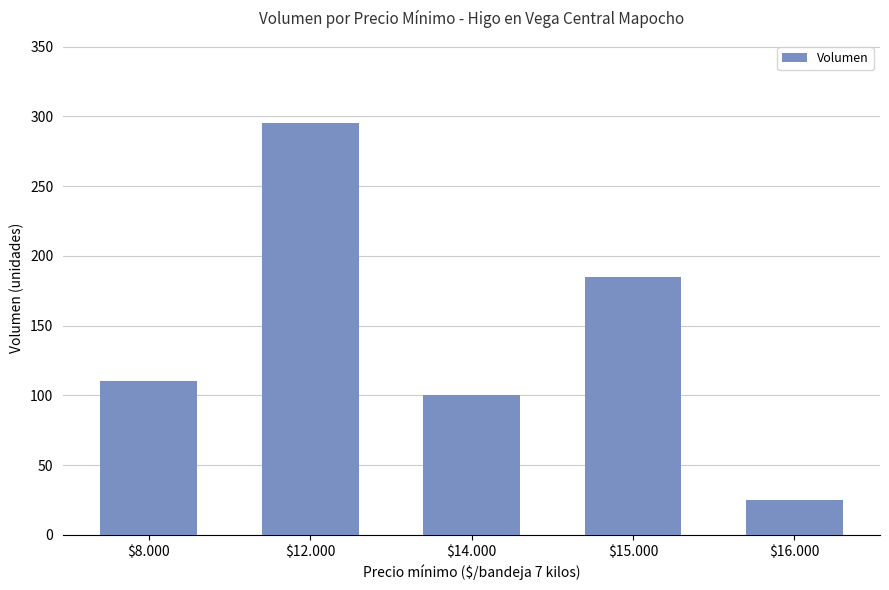

The value at $8.000 is 42. True or false?

False